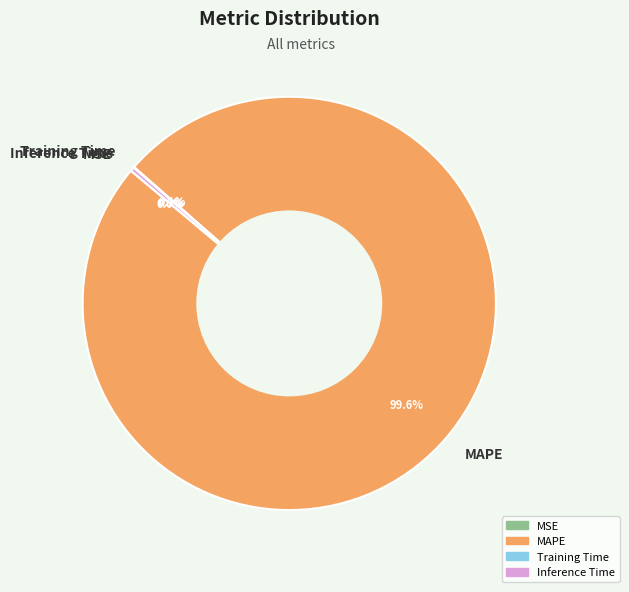

Which slice is the largest?

MAPE